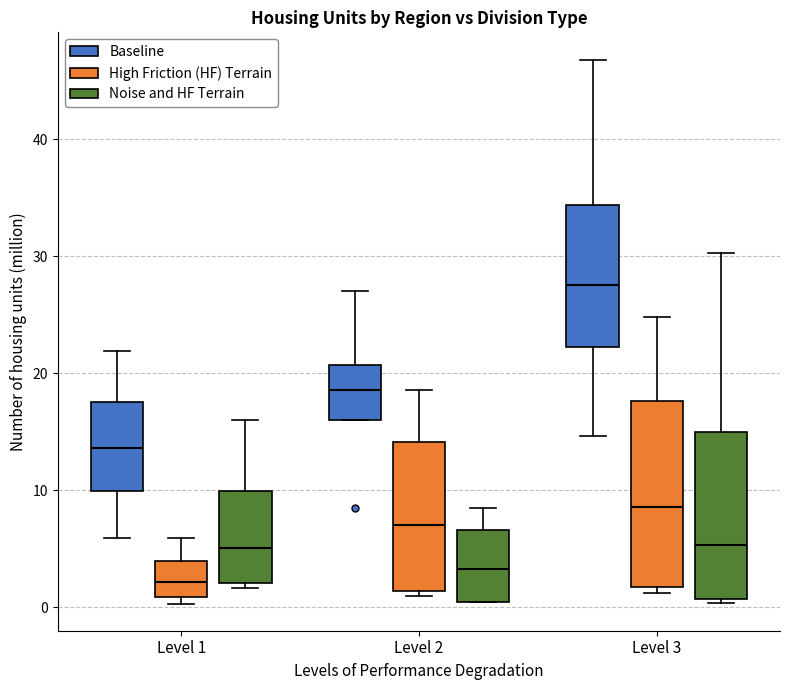

Reading left to right, transcribe this box plot: for each box, give where its median line is, the range the box spans, and where its two whiskers end, as read against the y-axis. The values are not printed on the chart, so give them approximately, as read against the axis.

Level 1 (Baseline): median 14, box 10 to 18, whiskers 6 to 22
Level 1 (High Friction (HF) Terrain): median 2, box 1 to 4, whiskers 0 to 6
Level 1 (Noise and HF Terrain): median 5, box 2 to 10, whiskers 2 (just below the box's lower edge) to 16
Level 2 (Baseline): median 19, box 16 to 21, whiskers 16 to 27
Level 2 (High Friction (HF) Terrain): median 7, box 1 to 14, whiskers 1 (just below the box's lower edge) to 19
Level 2 (Noise and HF Terrain): median 3, box 0 to 7, whiskers 0 to 9
Level 3 (Baseline): median 28, box 22 to 34, whiskers 15 to 47
Level 3 (High Friction (HF) Terrain): median 9, box 2 to 18, whiskers 1 to 25
Level 3 (Noise and HF Terrain): median 5, box 1 to 15, whiskers 0 to 30